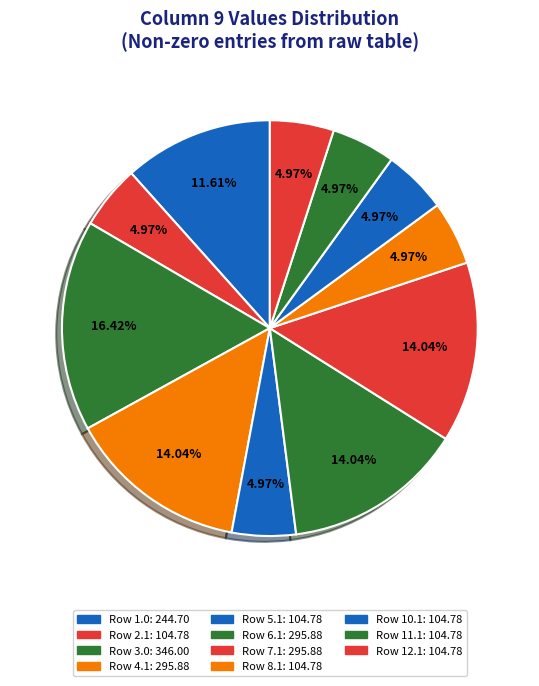

How many slices are in this pie chart?

11